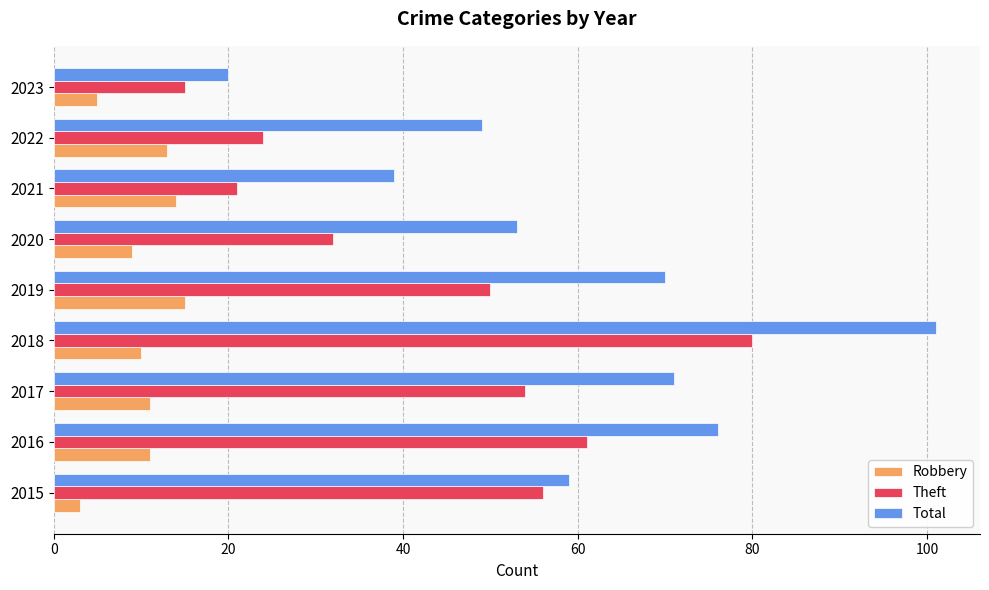

At which category is the sum across all series the highest?

2018